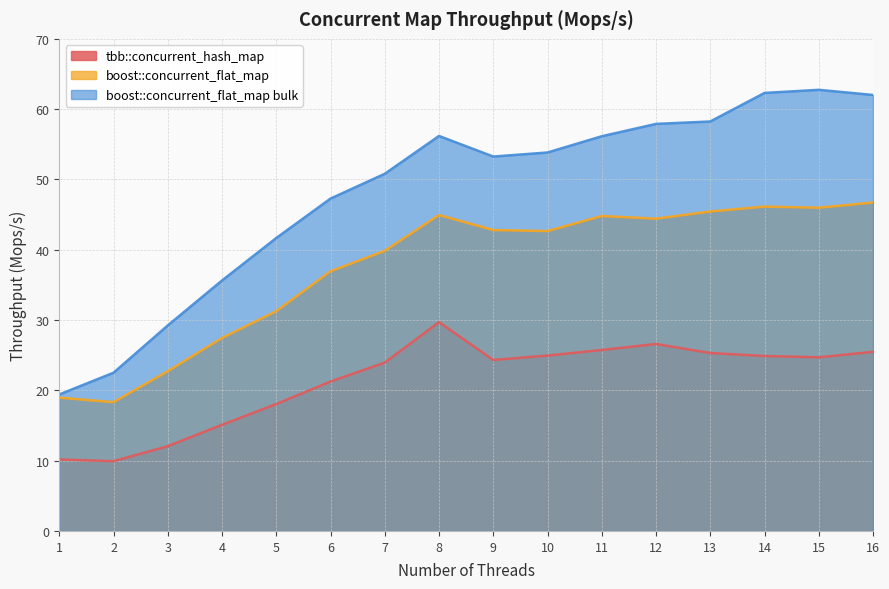

How many lines are shown in the chart?

3